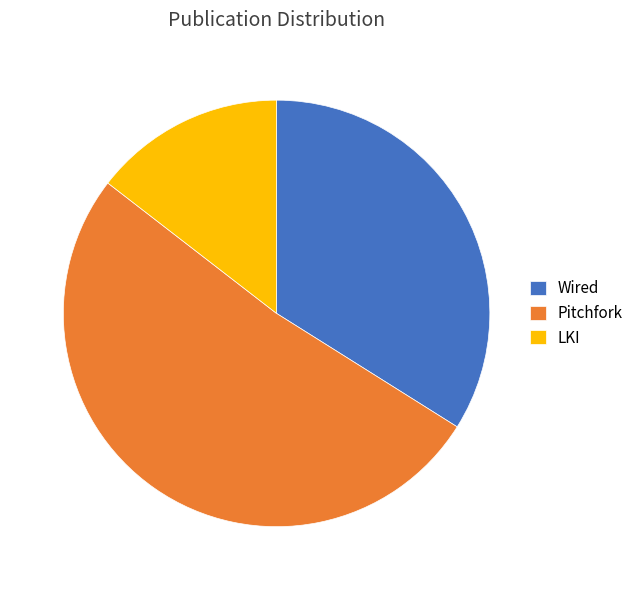

Rank the categories by value from lowest to highest.

LKI, Wired, Pitchfork